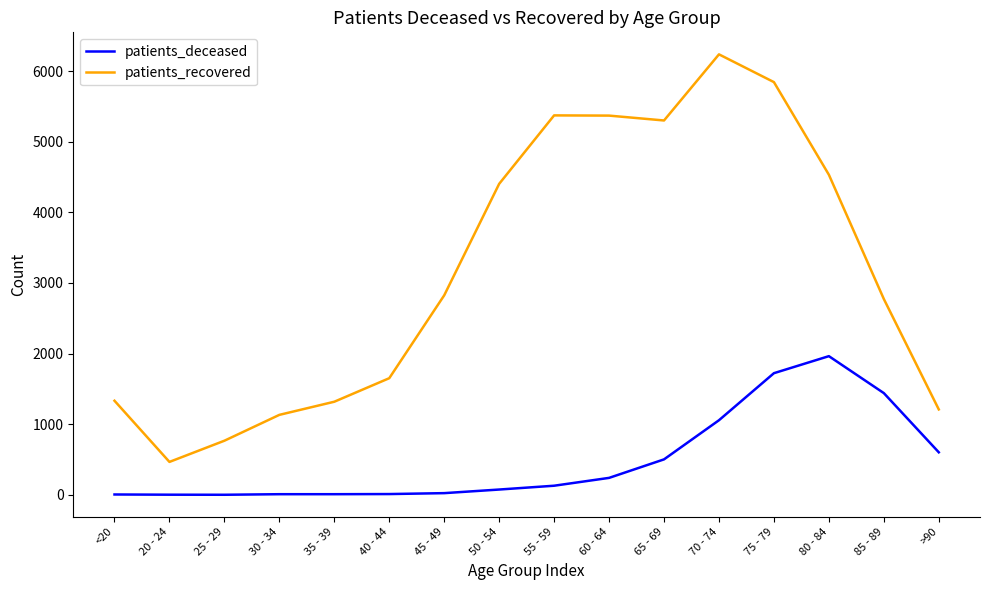

What are all the series names shown in the legend?

patients_deceased, patients_recovered